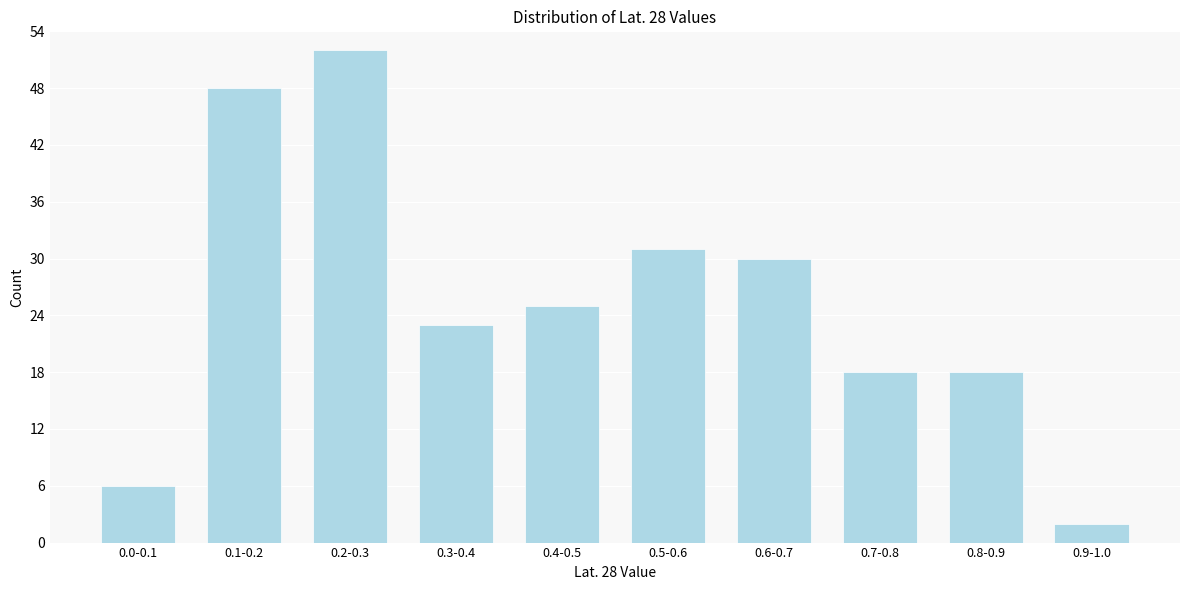

Reading left to right, extract all data points from this chart.

6	48	52	23	25	31	30	18	18	2